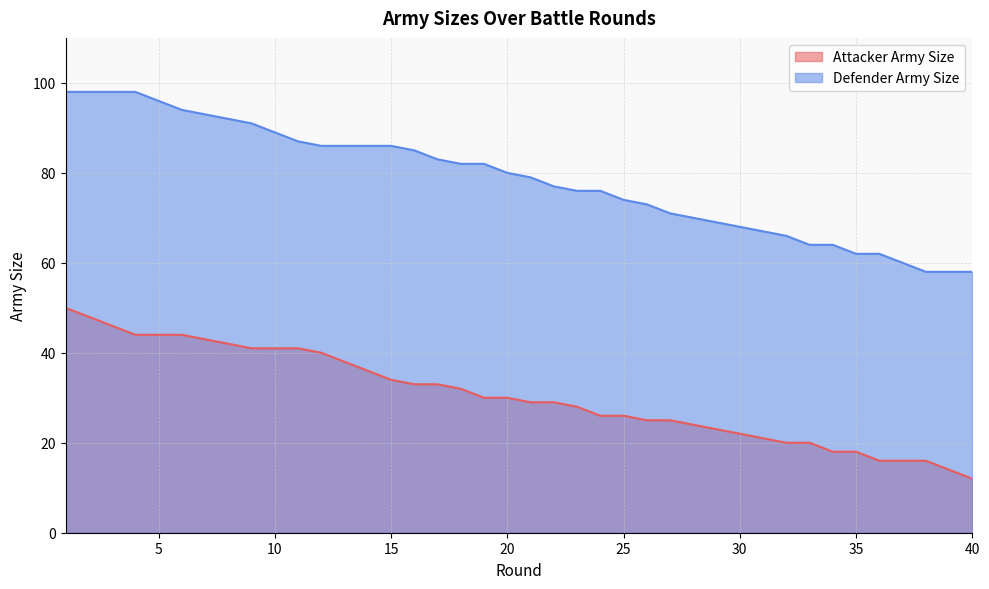

How many lines are shown in the chart?

2